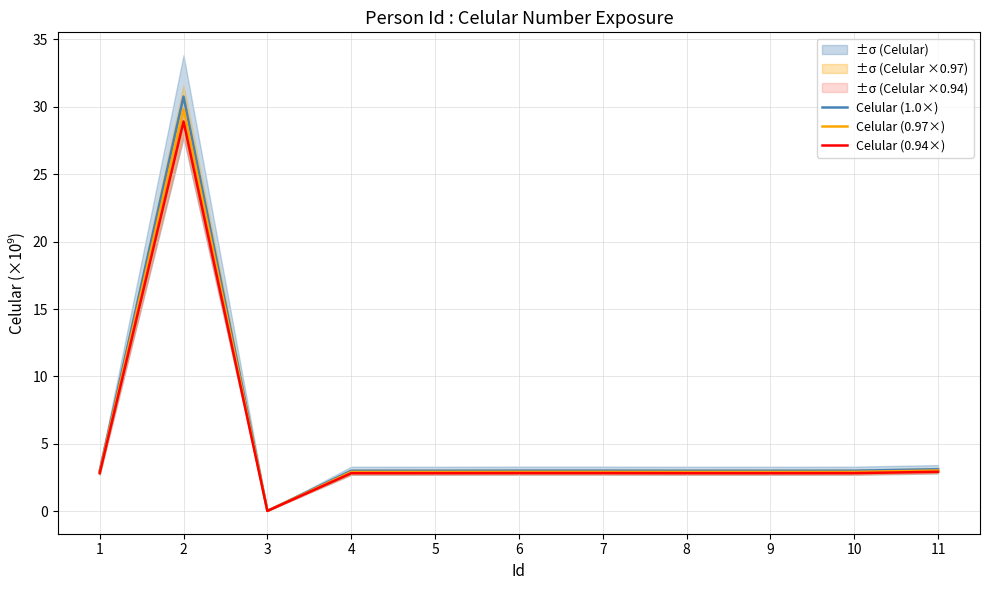

At which label does Celular (0.97×) reach its minimum?

3